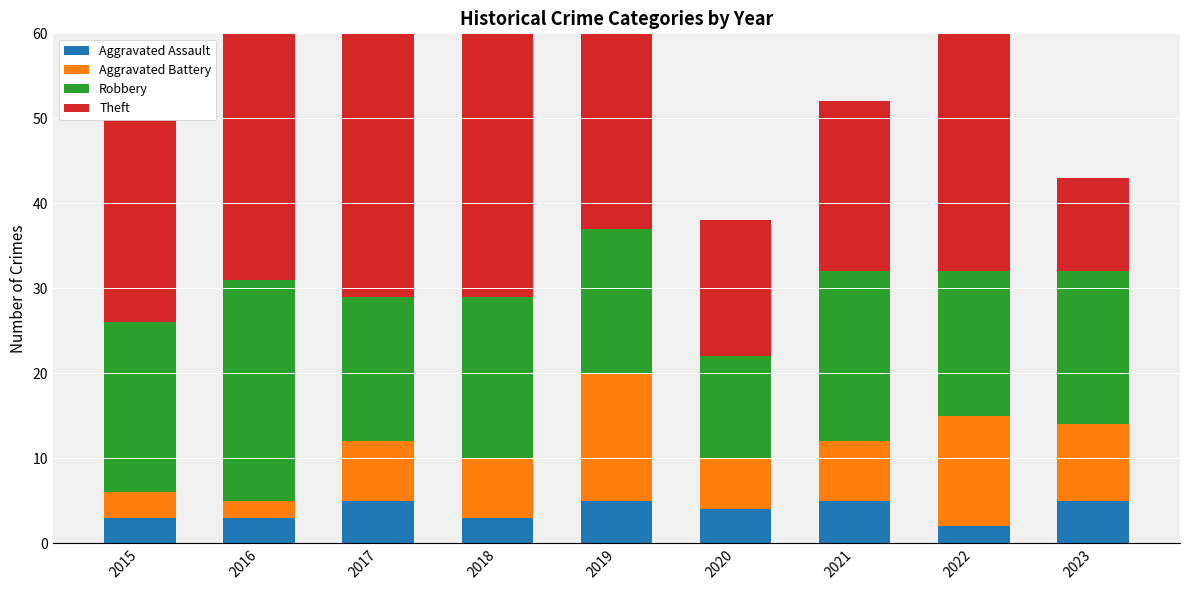

Is it true that Aggravated Battery equals 9 at 2020?

False